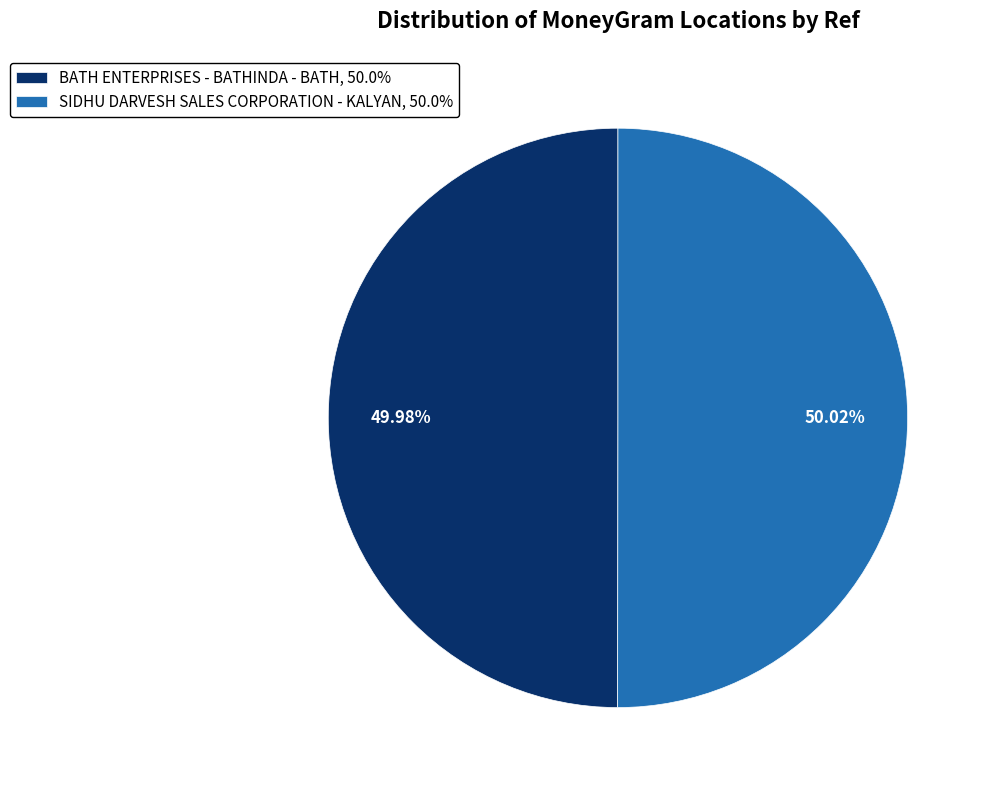

Count the number of slices in the pie.

2